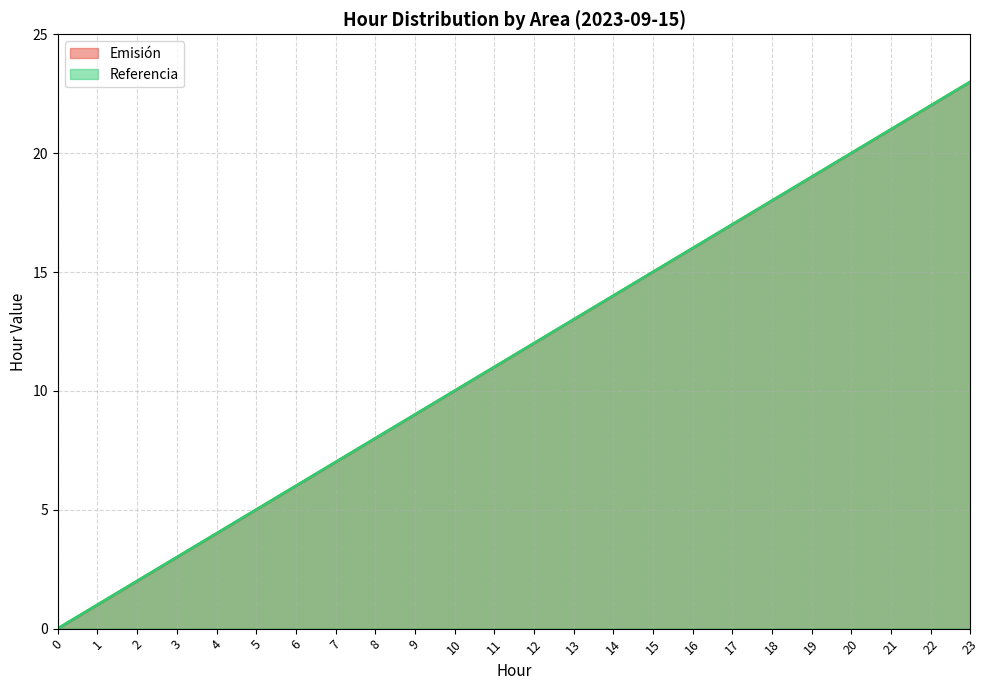

The Referencia series shows 13 at 8. True or false?

False